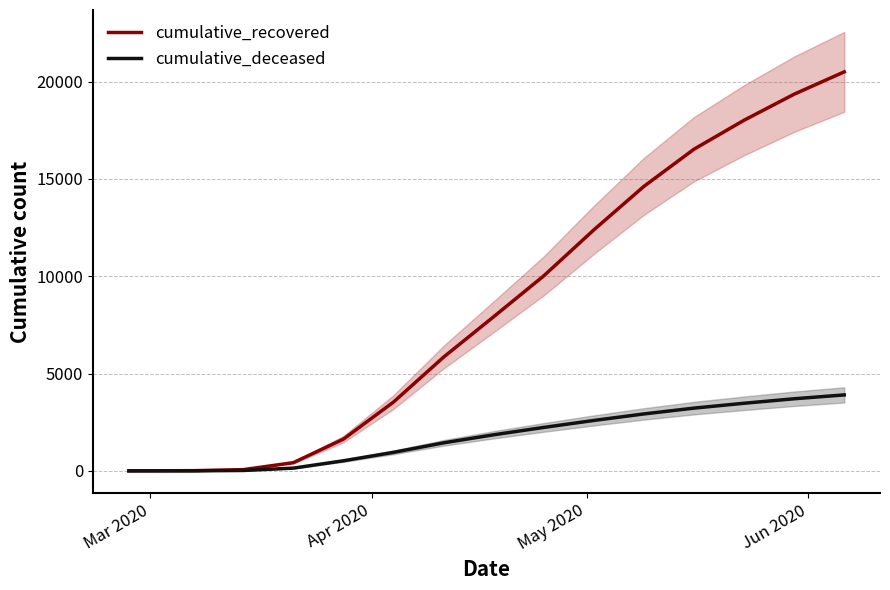

The cumulative_recovered series shows 33122 at 14. True or false?

False